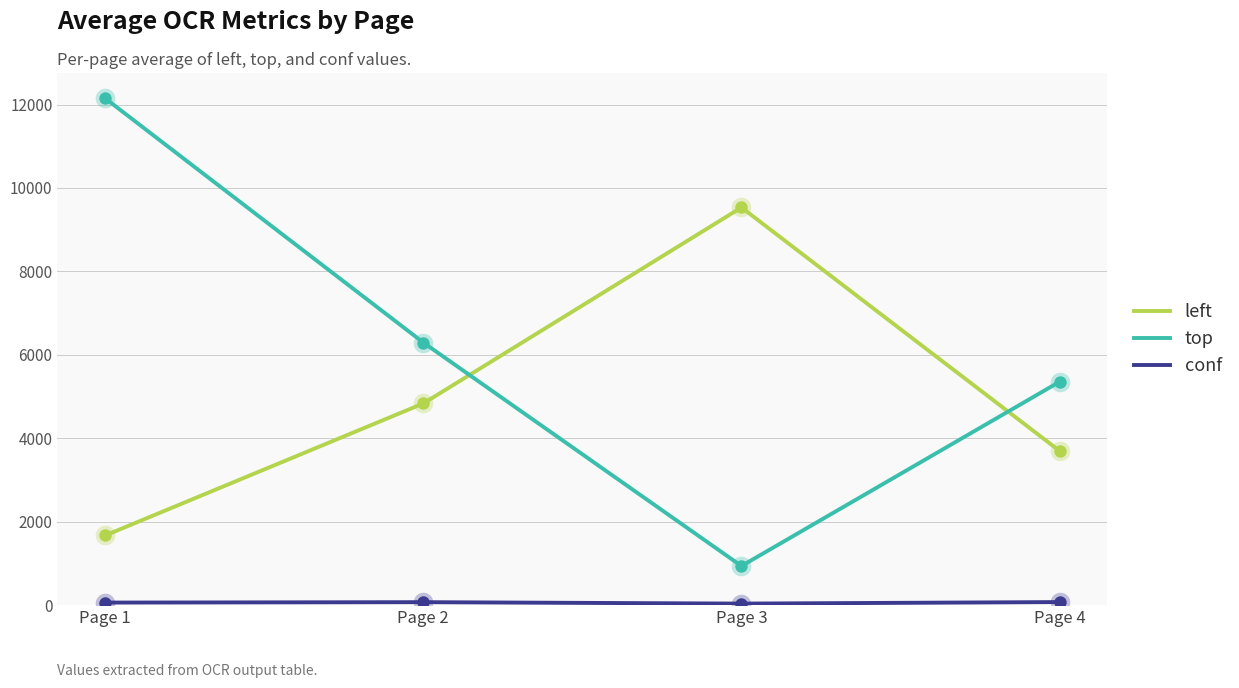

At how many categories does at least one series exceed 8032?

2